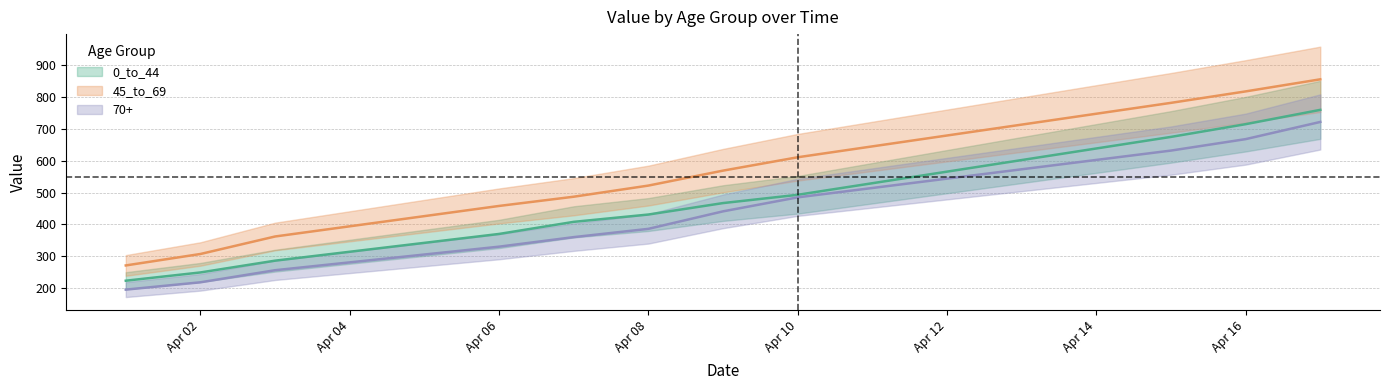

What is the sum of the 0_to_44 values at 2020-04-16 and 2020-04-01?

938